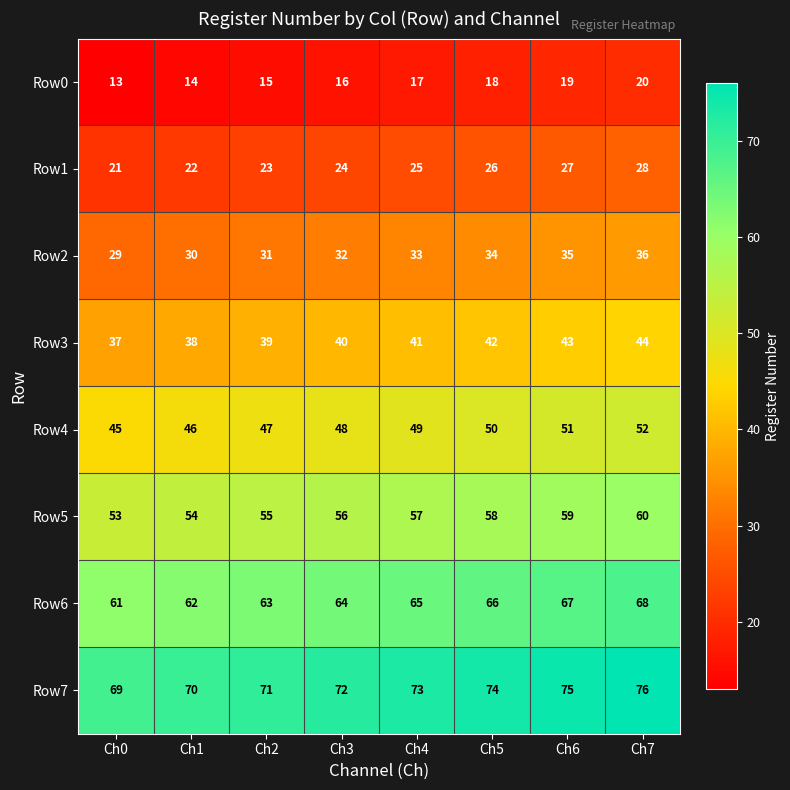

What is the difference between the highest and lowest values at Ch6?

56